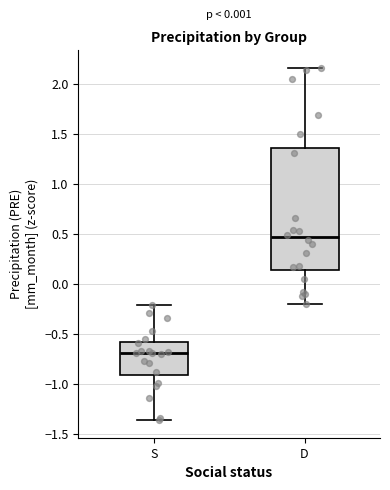

Which box is the tallest, from its lower edge to its upper edge?

D